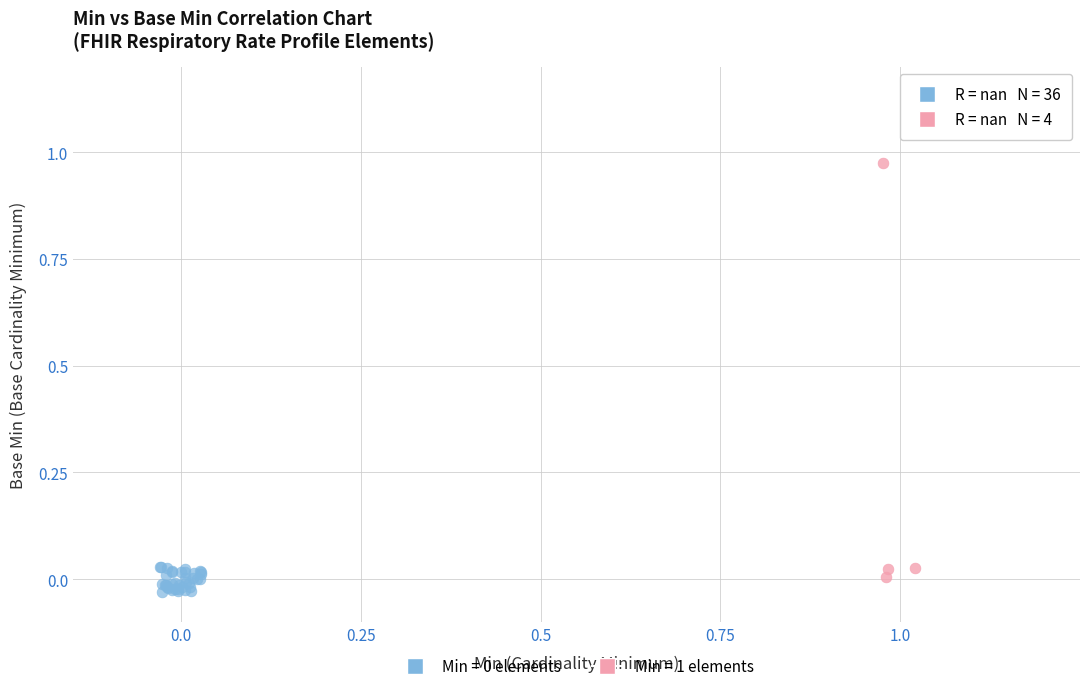

Which series contains the highest Y value?

Min = 1 elements